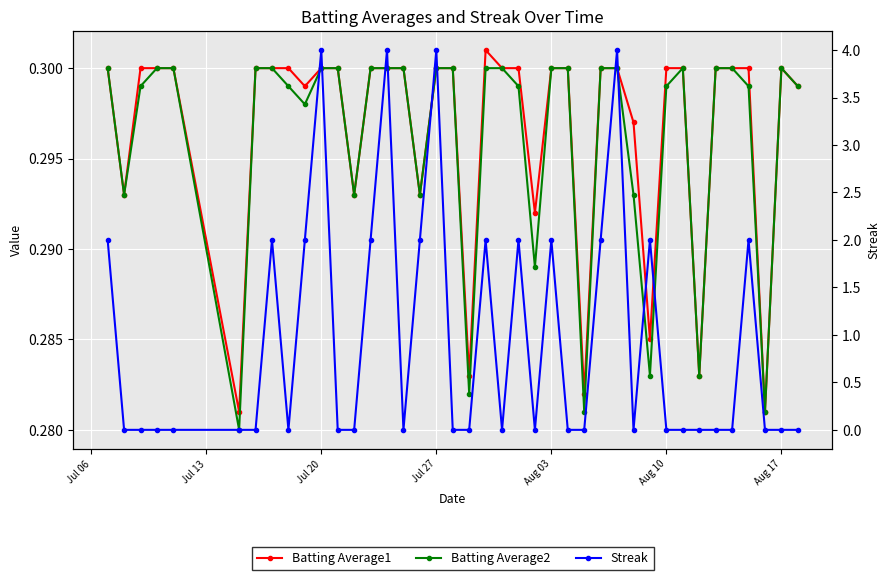

Reading left to right, what are all the values shown in this chart?

Batting Average1: 0.3	0.3	0.3	0.3	0.3	0.3	0.3	0.3	0.3	0.3	0.3	0.3	0.3	0.3	0.3	0.3	0.3	0.3	0.3	0.3	0.3	0.3	0.3	0.3	0.3	0.3	0.3	0.3	0.3	0.3	0.3	0.3	0.3	0.3	0.3	0.3	0.3	0.3	0.3	0.3
Batting Average2: 0.3	0.3	0.3	0.3	0.3	0.3	0.3	0.3	0.3	0.3	0.3	0.3	0.3	0.3	0.3	0.3	0.3	0.3	0.3	0.3	0.3	0.3	0.3	0.3	0.3	0.3	0.3	0.3	0.3	0.3	0.3	0.3	0.3	0.3	0.3	0.3	0.3	0.3	0.3	0.3
Streak: 2.0	0.0	0.0	0.0	0.0	0.0	0.0	2.0	0.0	2.0	4.0	0.0	0.0	2.0	4.0	0.0	2.0	4.0	0.0	0.0	2.0	0.0	2.0	0.0	2.0	0.0	0.0	2.0	4.0	0.0	2.0	0.0	0.0	0.0	0.0	0.0	2.0	0.0	0.0	0.0